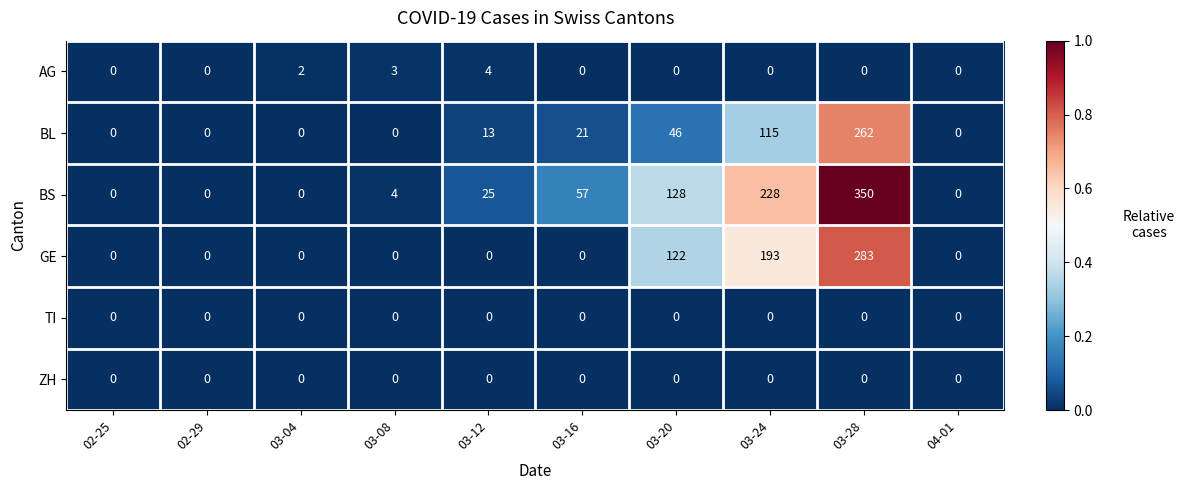

Which category has the highest value across all series?

03-28